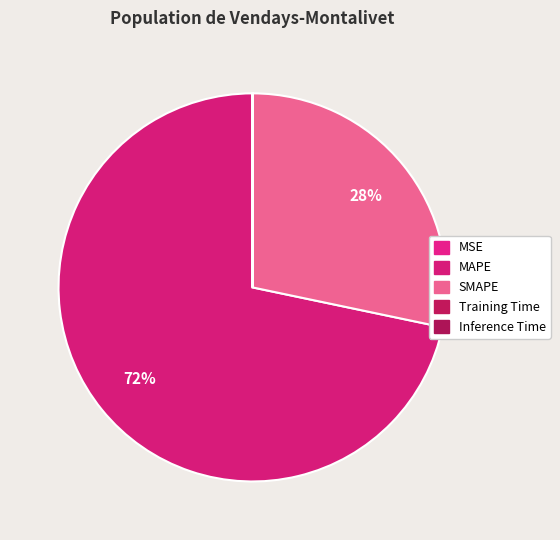

What is the majority slice?

MAPE